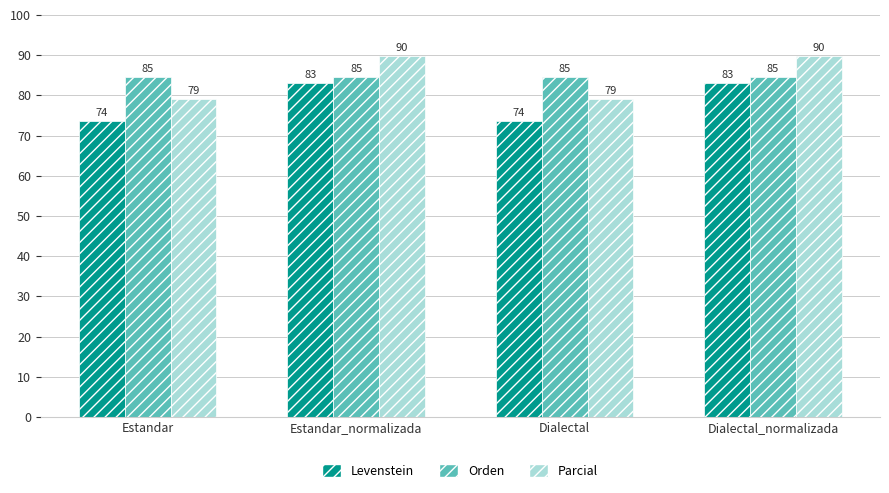

The Orden series shows 136.1 at Estandar_normalizada. True or false?

False